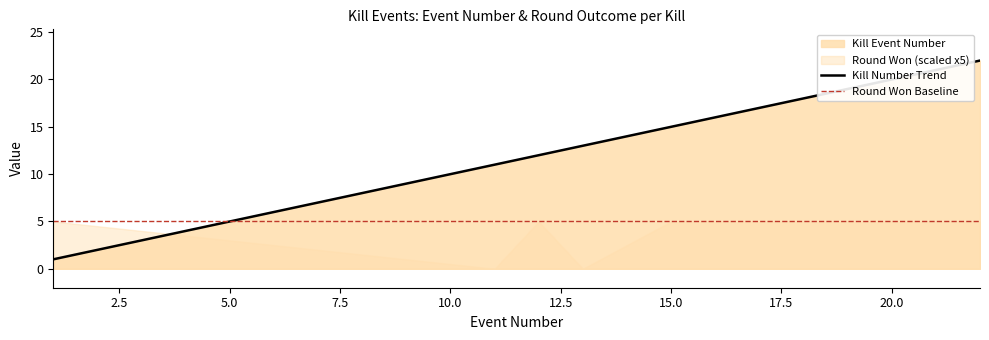

What is the sum of all values?

129